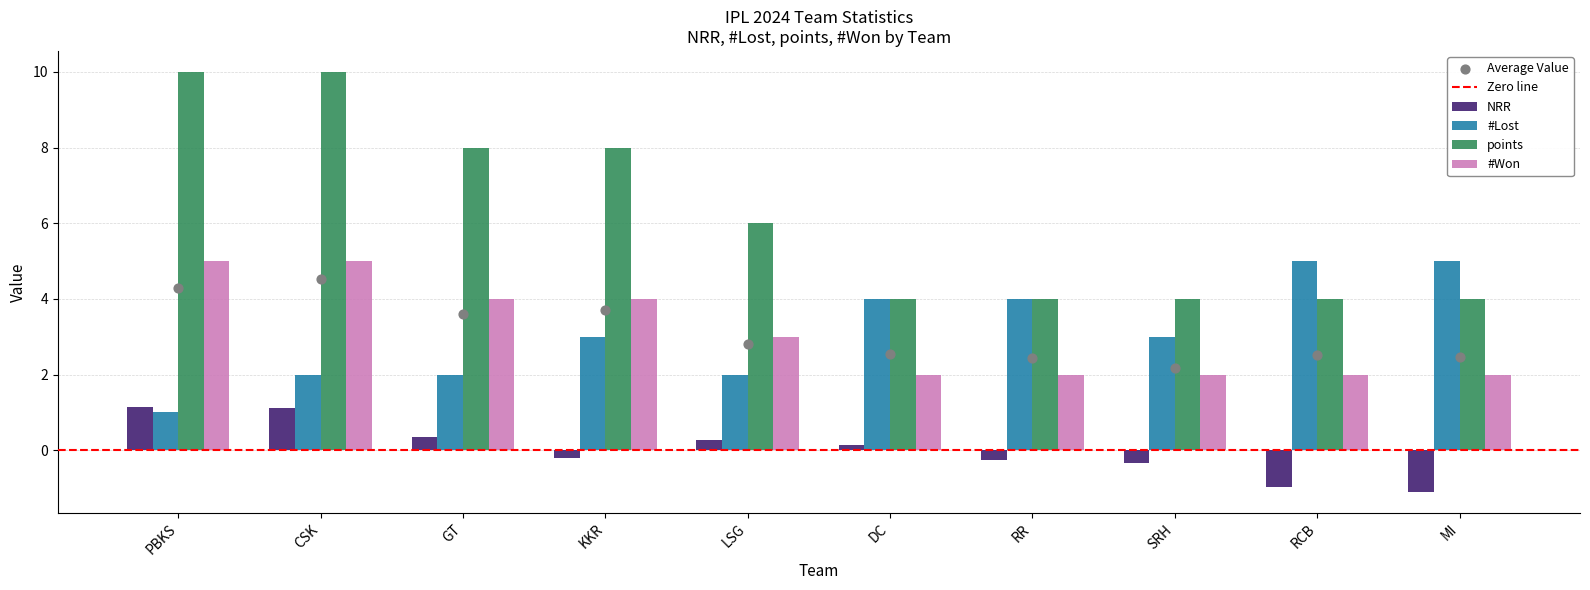

Which series contains the highest Y value?

points